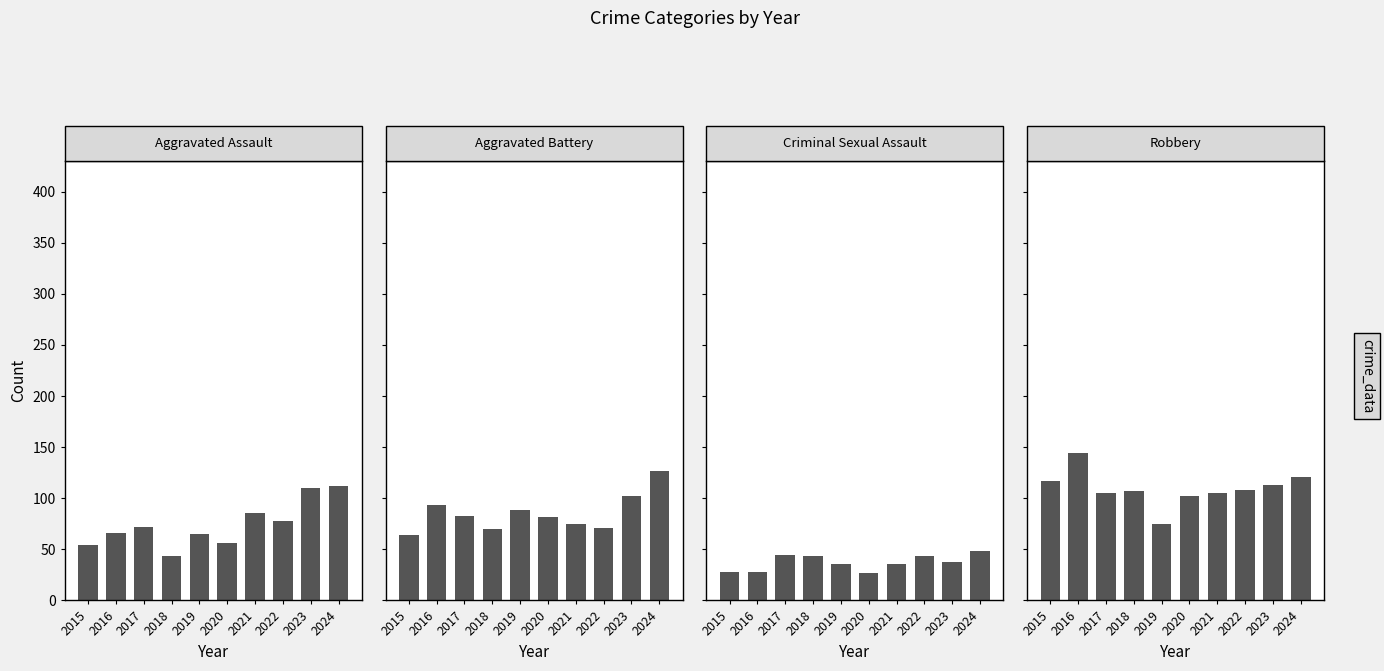

Reading right to left, what are all the values shown in this chart?

Aggravated Assault: 2024=112	2023=110	2022=78	2021=86	2020=56	2019=65	2018=43	2017=72	2016=66	2015=54
Aggravated Battery: 2024=127	2023=102	2022=71	2021=75	2020=82	2019=88	2018=70	2017=83	2016=93	2015=64
Criminal Sexual Assault: 2024=48	2023=38	2022=43	2021=36	2020=27	2019=36	2018=43	2017=44	2016=28	2015=28
Robbery: 2024=121	2023=113	2022=108	2021=105	2020=102	2019=75	2018=107	2017=105	2016=144	2015=117